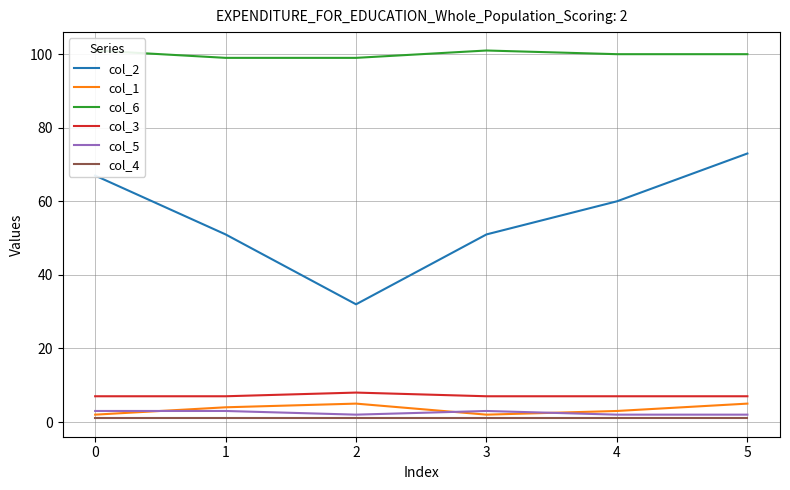

Is the value of col_5 at 3 greater than the value of col_3 at 0?

No